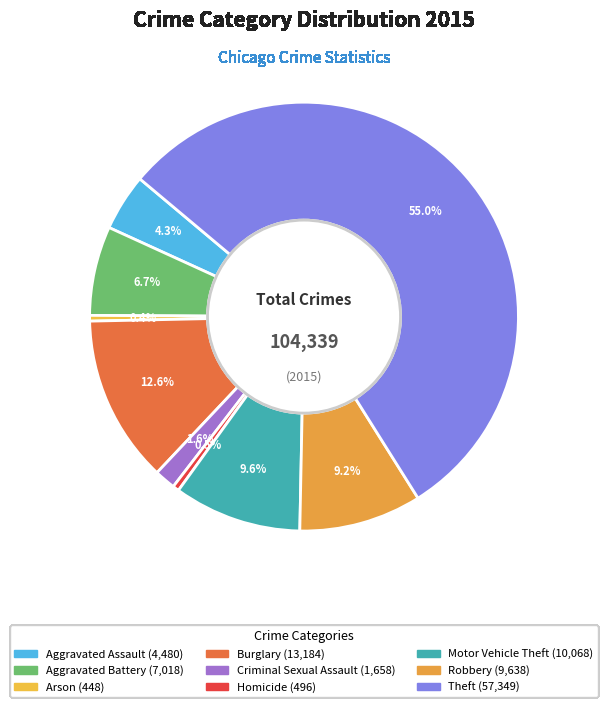

Rank the categories by value from highest to lowest.

Theft, Burglary, Motor Vehicle Theft, Robbery, Aggravated Battery, Aggravated Assault, Criminal Sexual Assault, Homicide, Arson